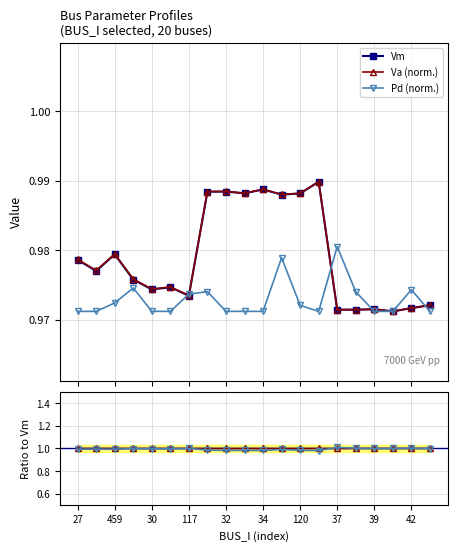

List the series in order of their peak value, highest first.

Vm, Va, Pd